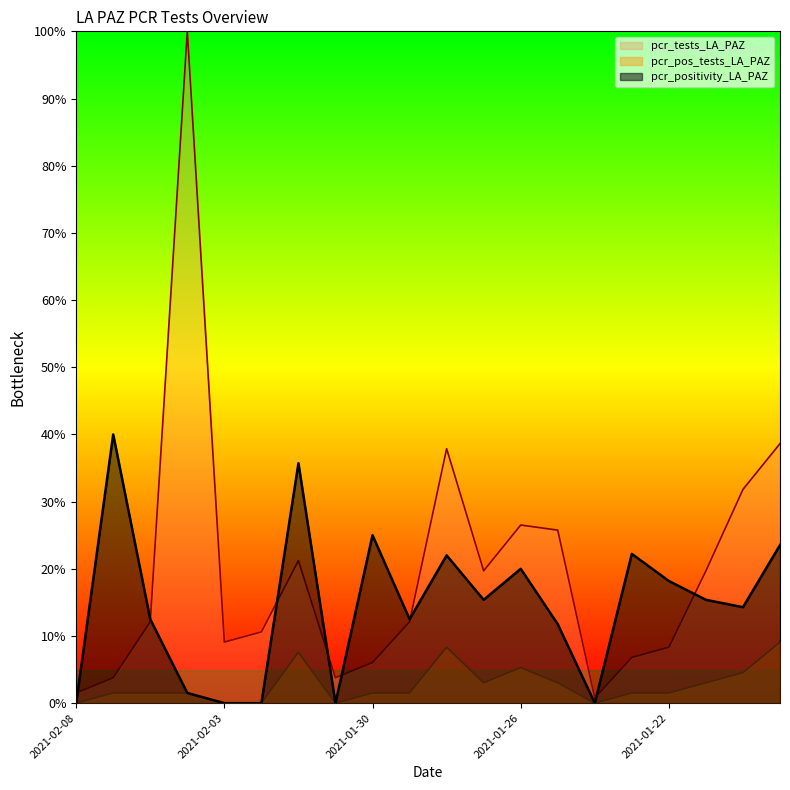

Between 2021-01-30 and 2021-01-25, which series saw the biggest shift?

pcr_tests_LA_PAZ